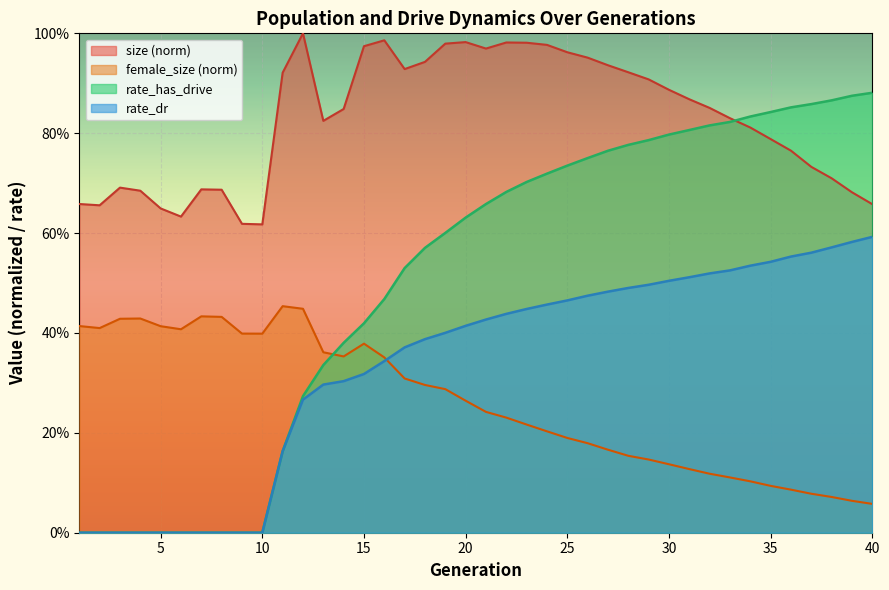

Between which two adjacent categories do rate_dr and female_size first intersect?

16 and 17